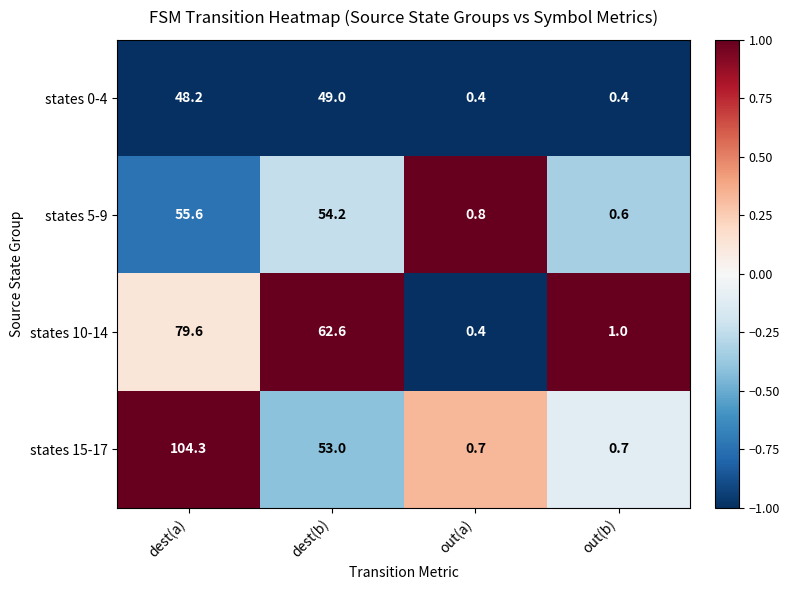

What is the greatest value displayed?

104.3